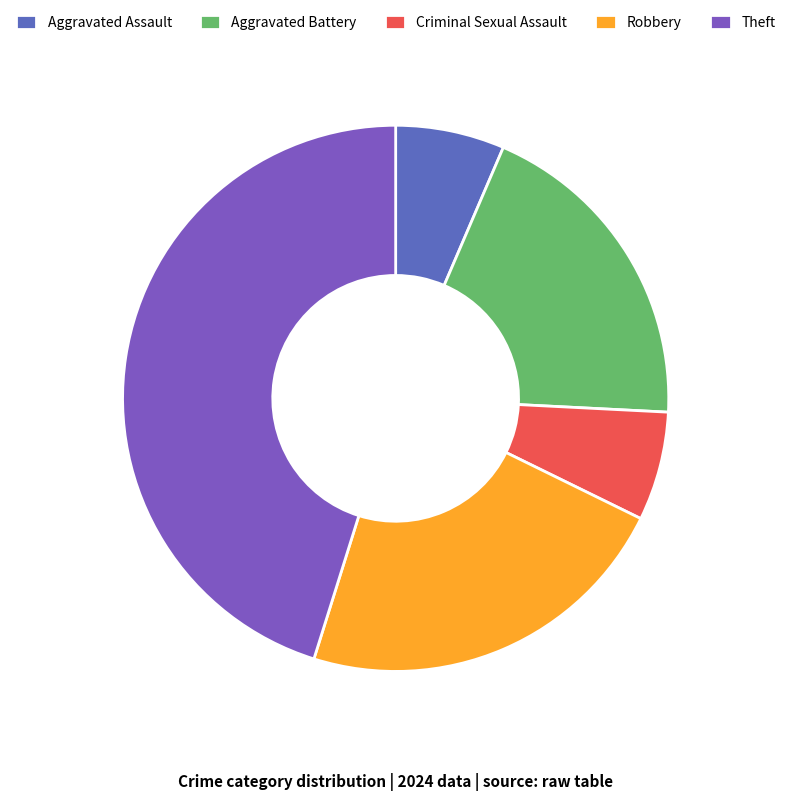

To the nearest percent, what is the difference between the Robbery and Criminal Sexual Assault slice percentages?

16%